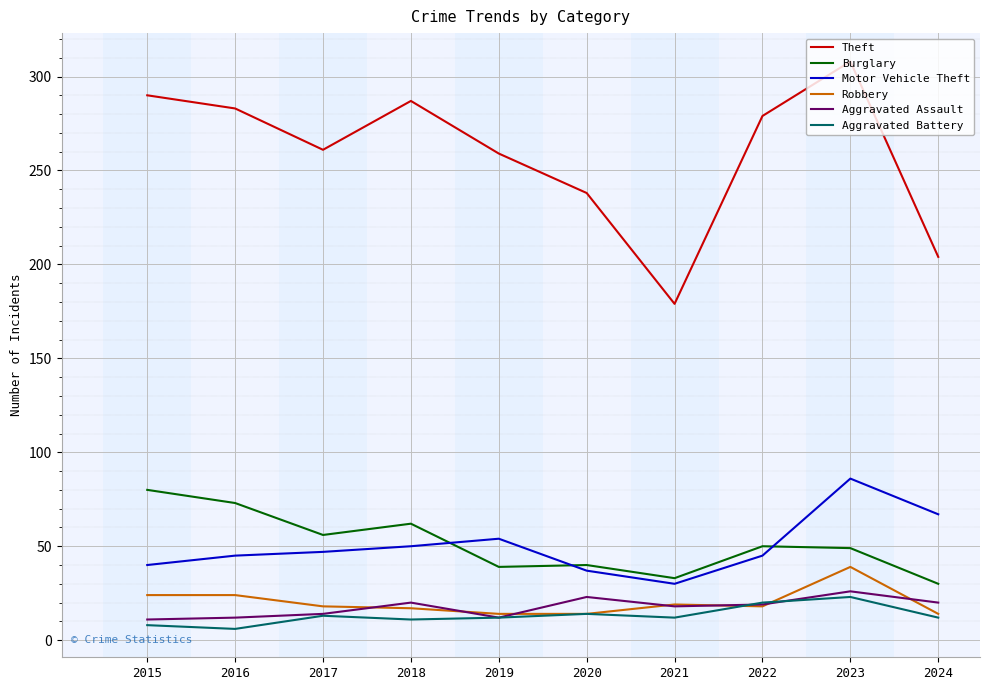

Is the value of Aggravated Battery at 2016 greater than the value of Burglary at 2018?

No